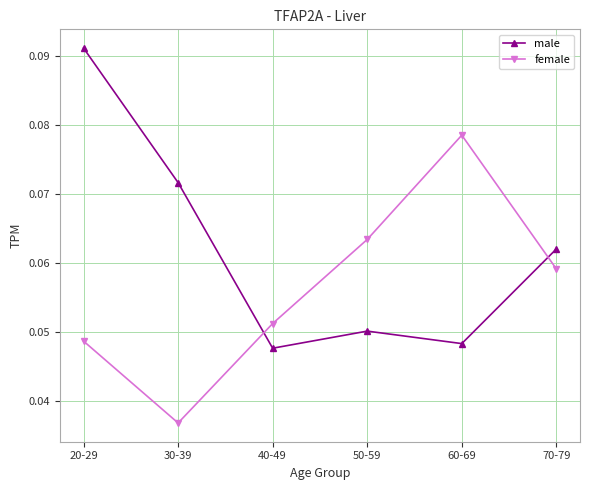

How many lines are shown in the chart?

2